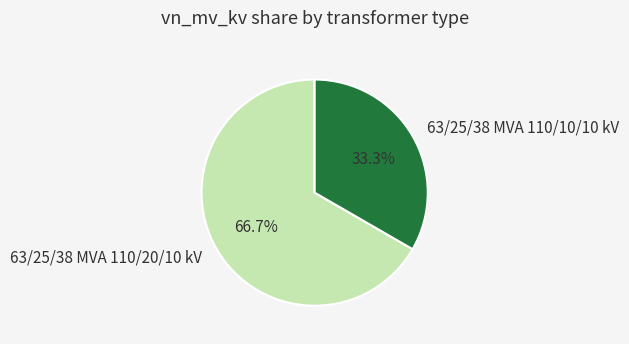

How many slices are in this pie chart?

2